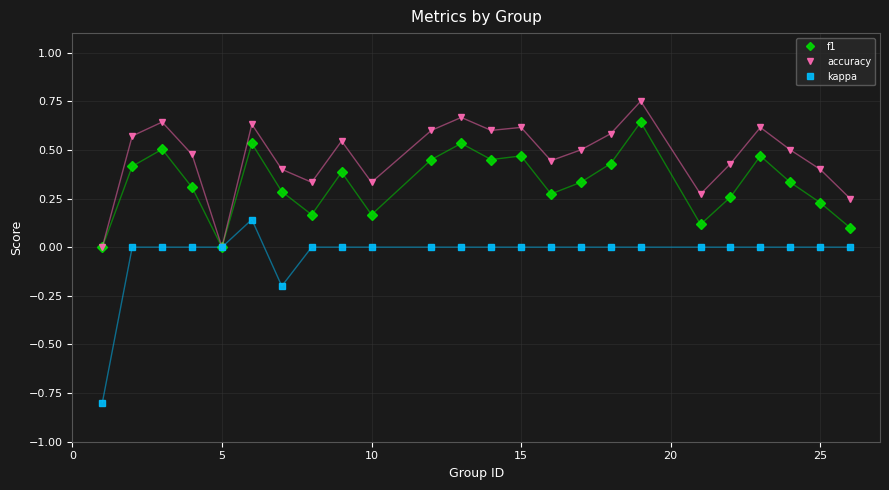

Which series has the widest spread of values?

kappa